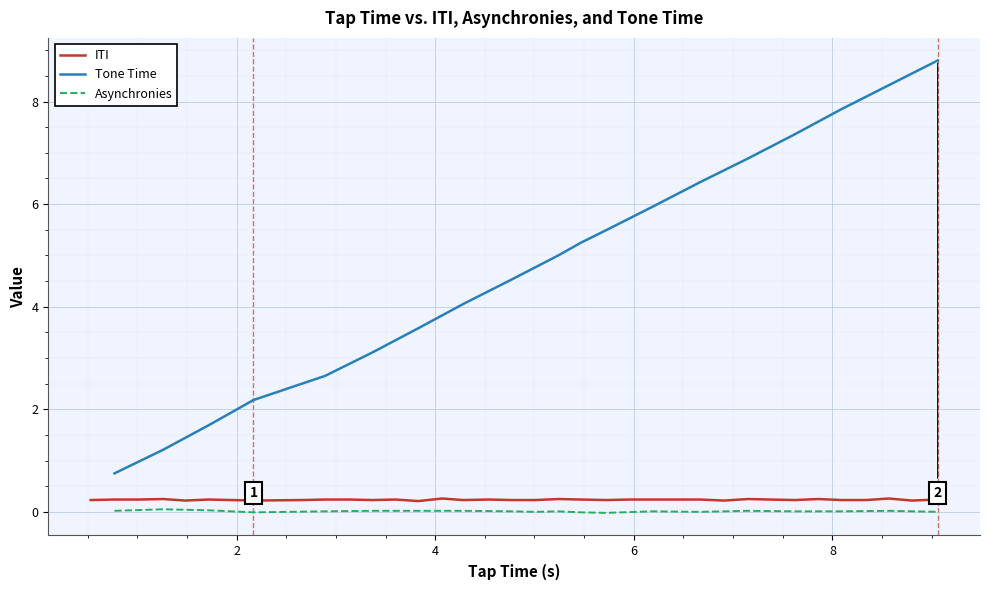

Between 5 and 1, which is larger?

5